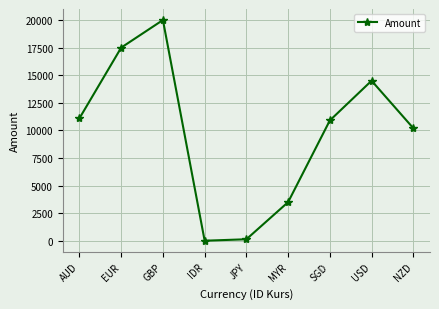

Reading left to right, what are all the values shown in this chart?

AUD=11100	EUR=17500	GBP=20000	IDR=1	JPY=134	MYR=3500	SGD=10900	USD=14500	NZD=10200